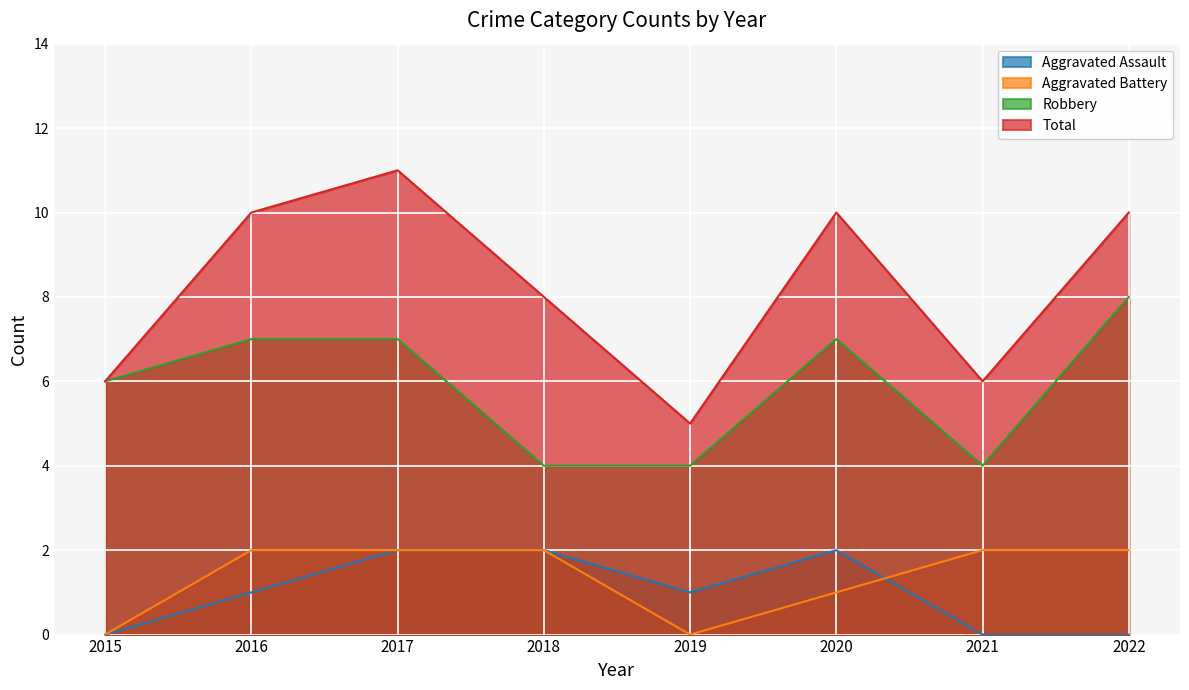

What is the spread (max minus min) of values at 2021?

6